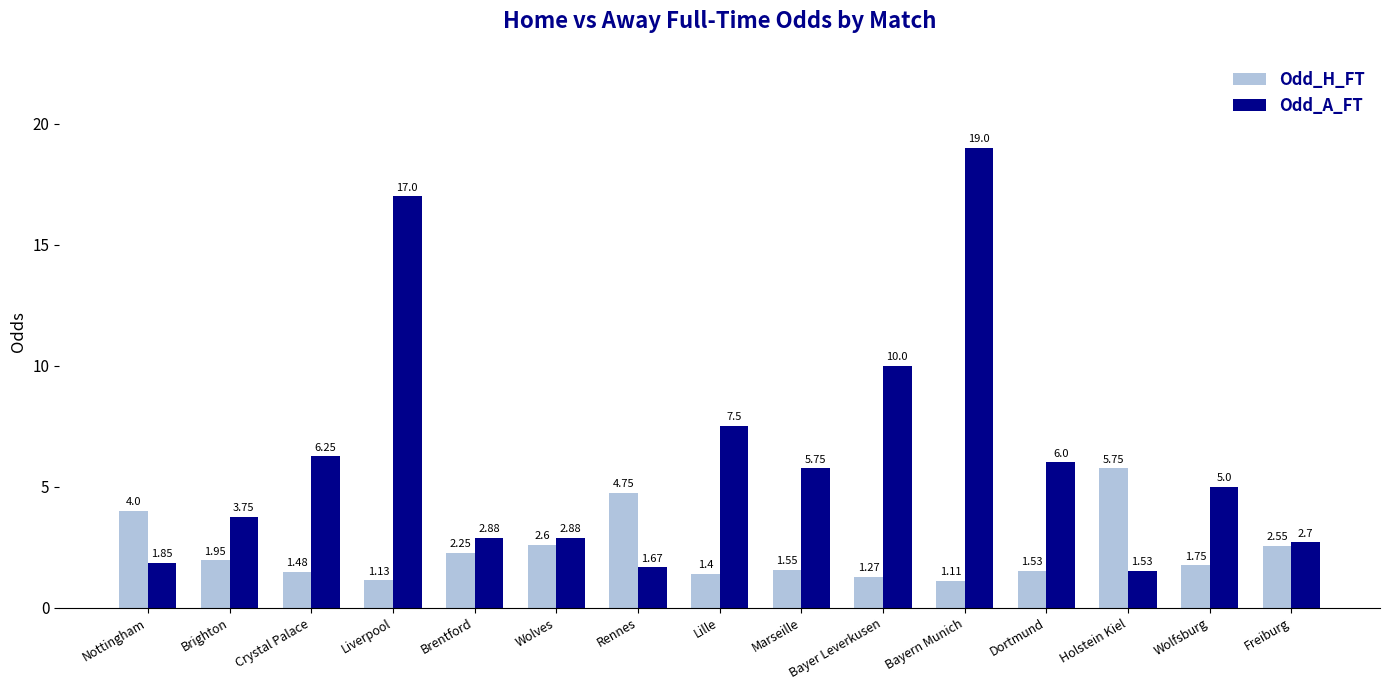

Where is Odd_A_FT nearest to the value 10?

Bayer Leverkusen